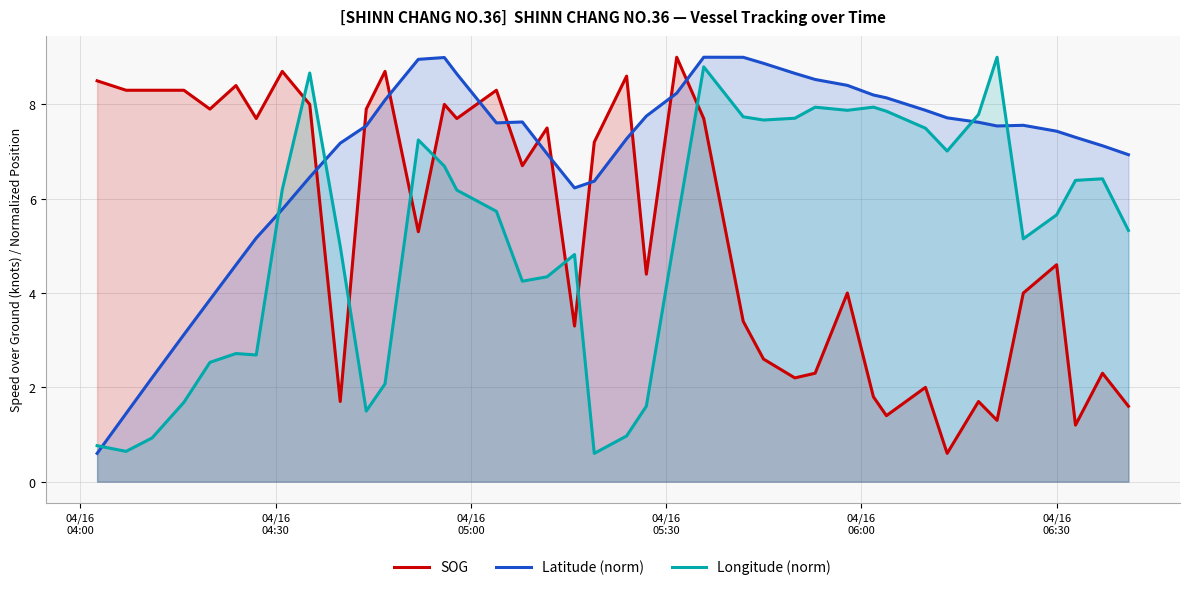

After their last crossing, which series has the higher values: Longitude (norm) or Latitude (norm)?

Latitude (norm)